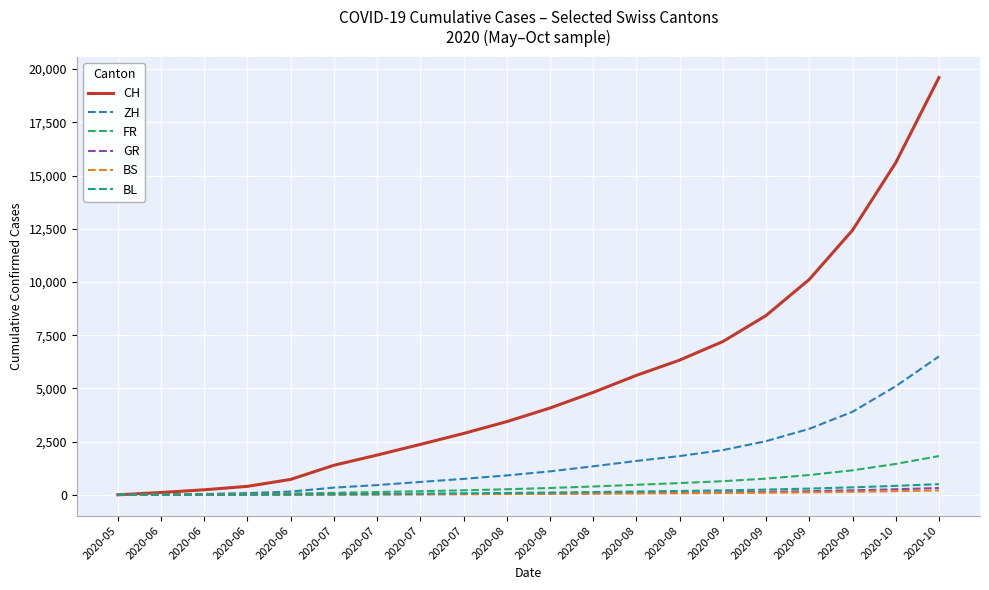

Rank the series at 2020-08 from highest to lowest value.

CH, ZH, FR, BL, GR, BS